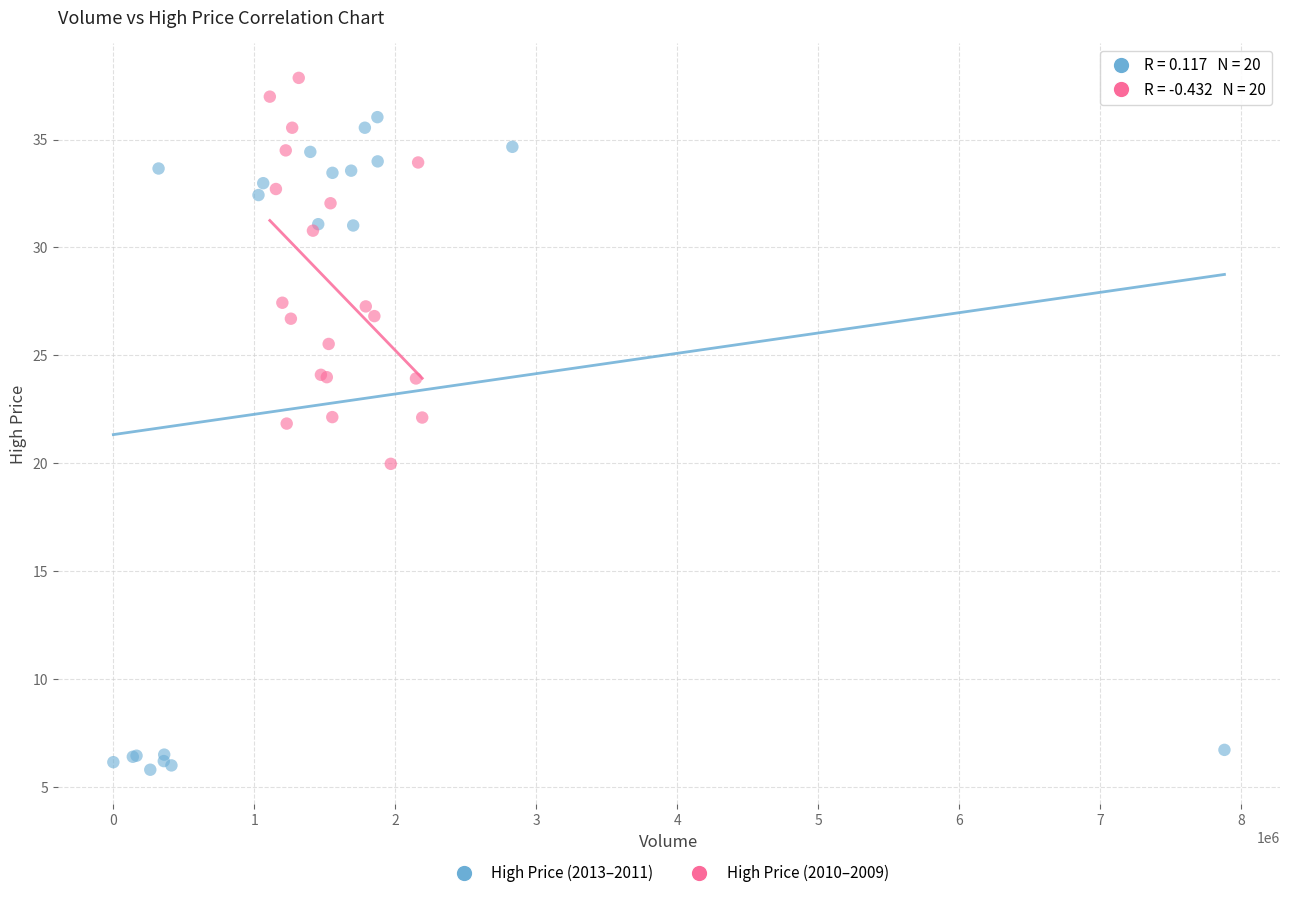

Which series reaches the maximum Y coordinate?

High Price (2010–2009)